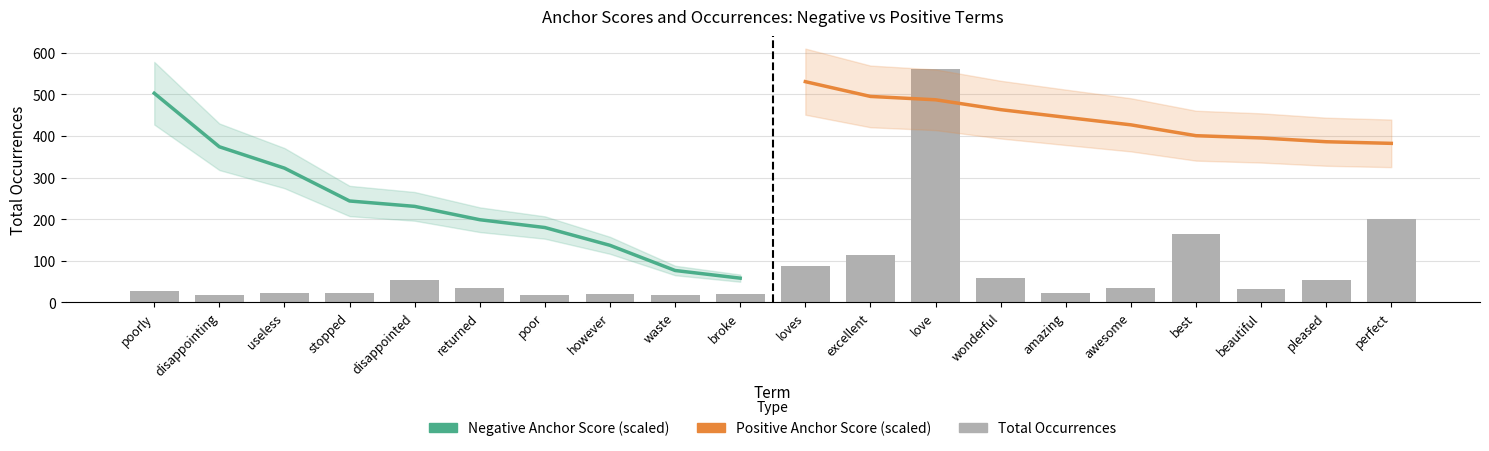

Is it true that negative_anchor equals 57.6 at broke?

True